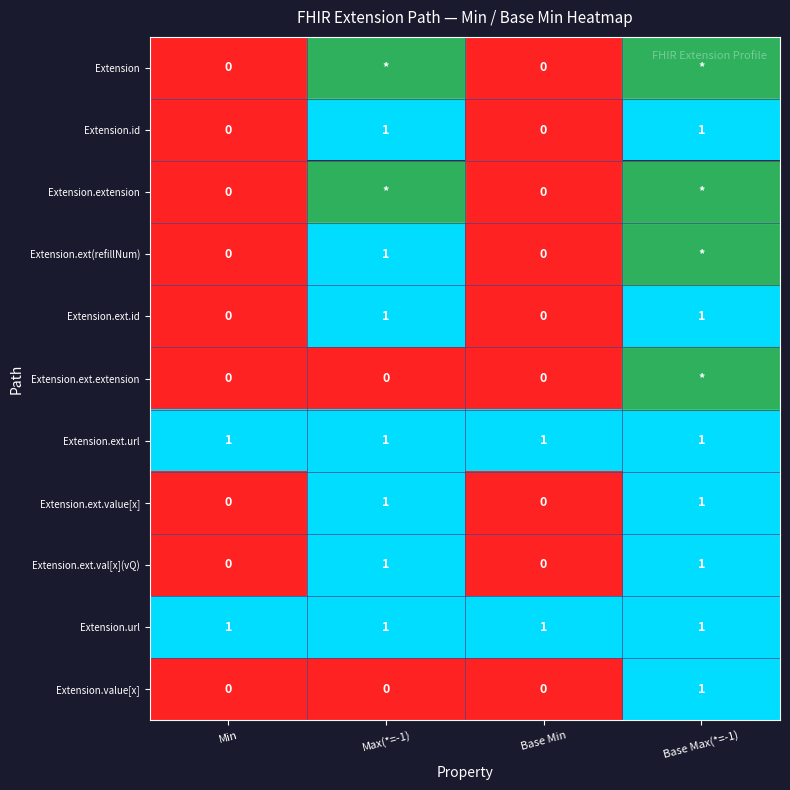

How many values in Extension.ext.val[x](vQ) are above zero?

2